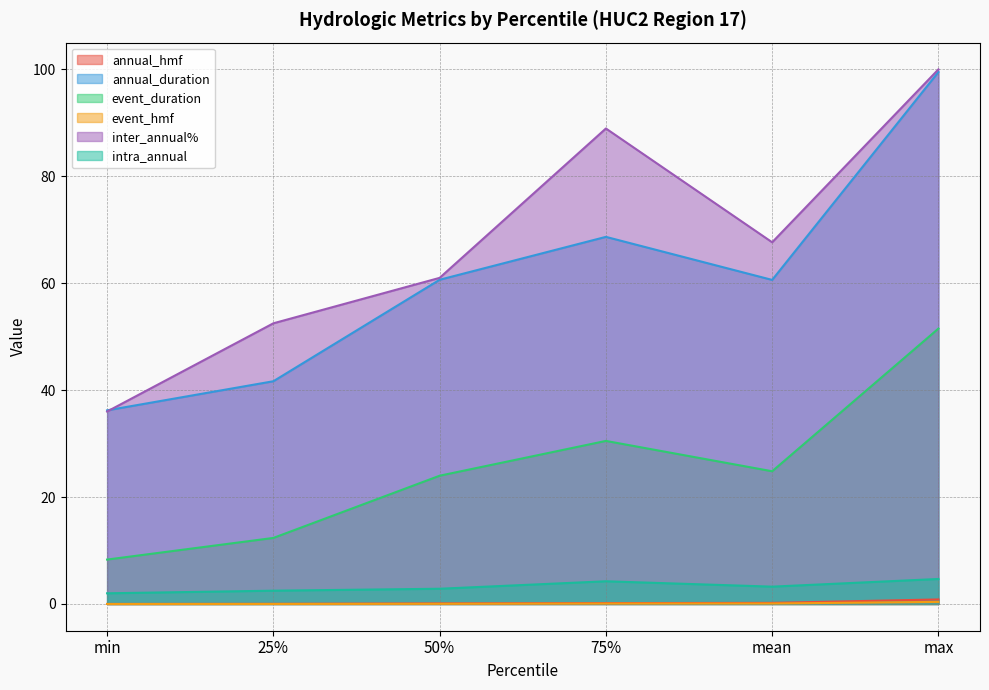

At which label does annual_duration first exceed 60?

50%